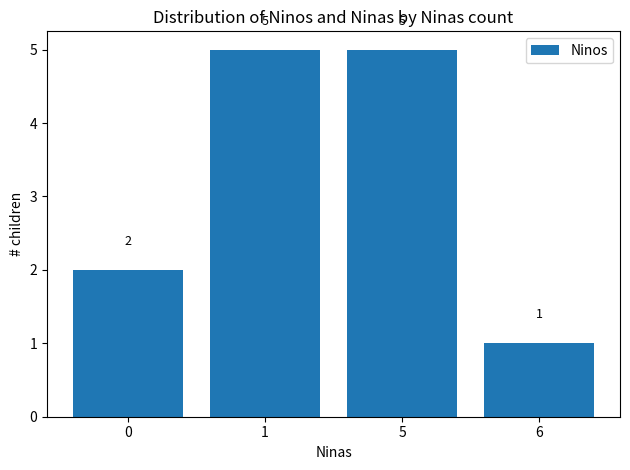

Reading right to left, list all the values displayed in this chart.

6=1	5=5	1=5	0=2